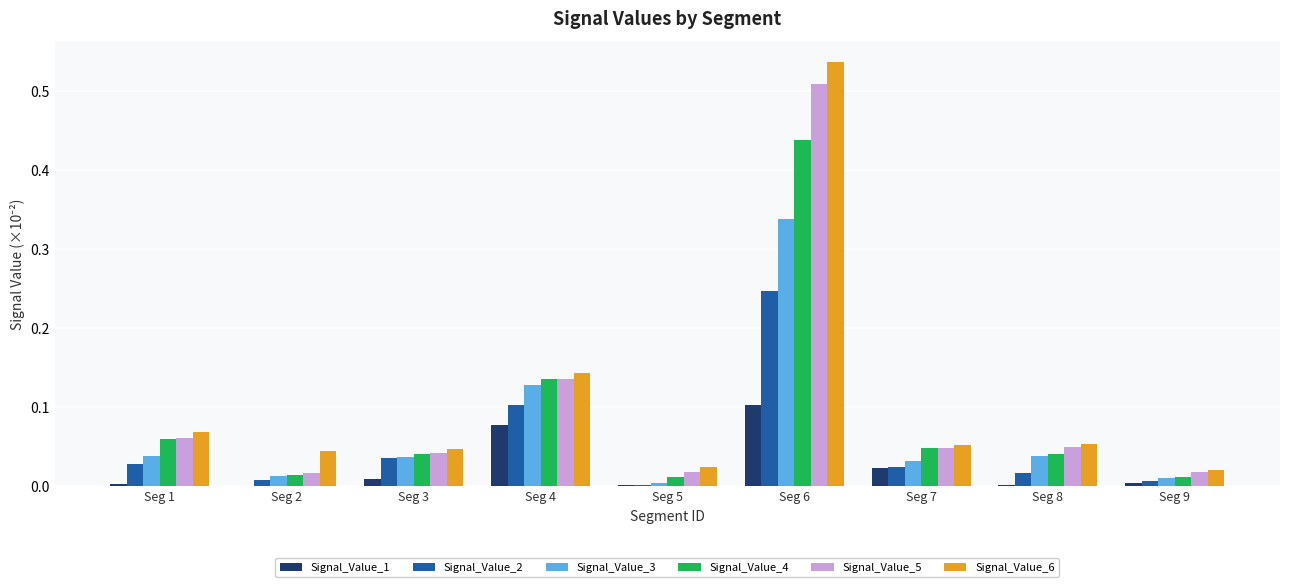

Is it true that Signal_Value_1 equals 0.2 at Seg 6?

False